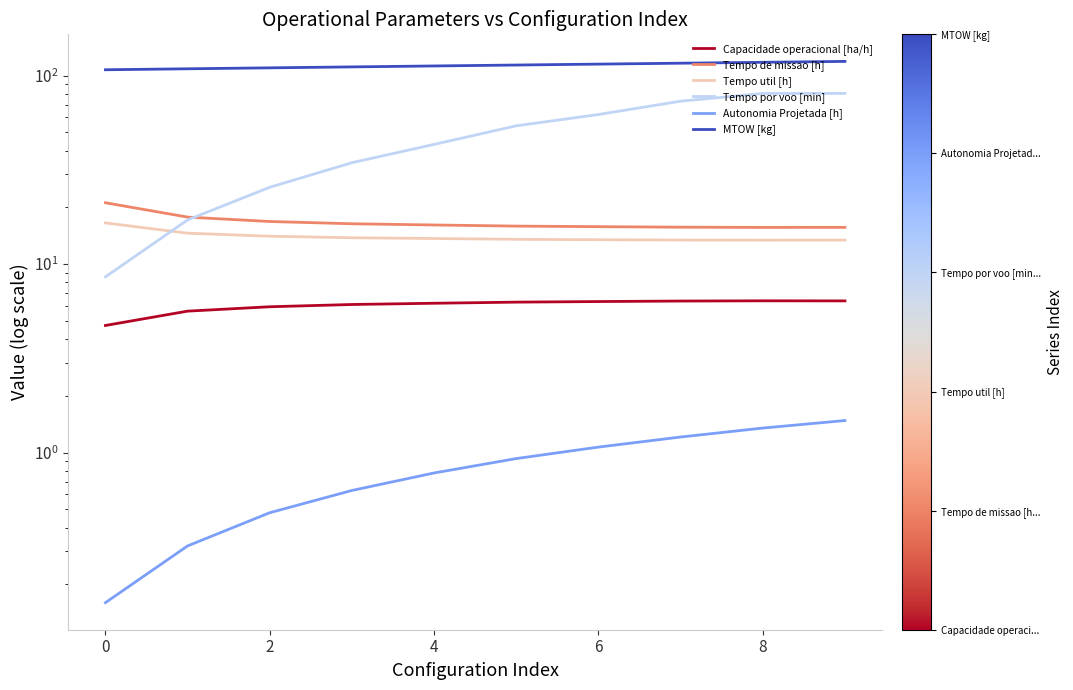

What is the greatest value displayed?

119.0